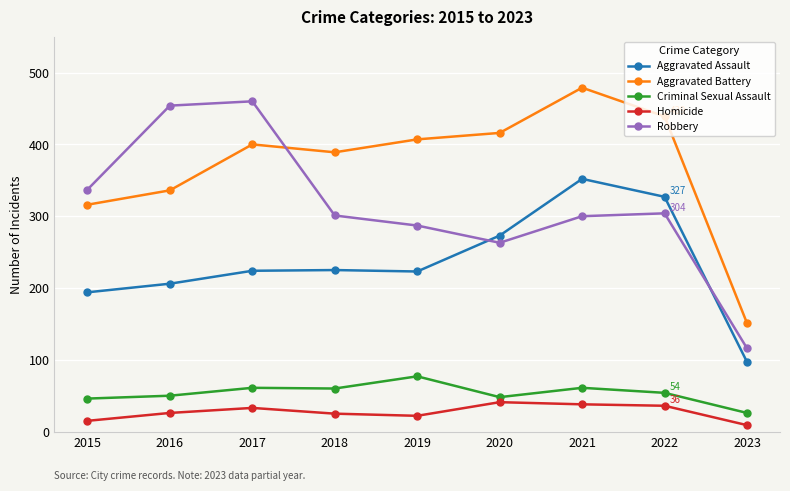

Where is Robbery nearest to the value 288?

2019